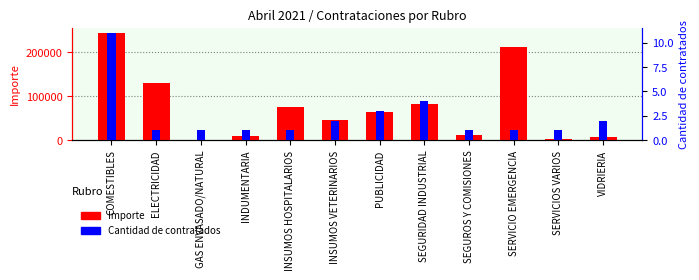

True or false: Cantidad de contratados has a value of 4.6 at PUBLICIDAD.

False